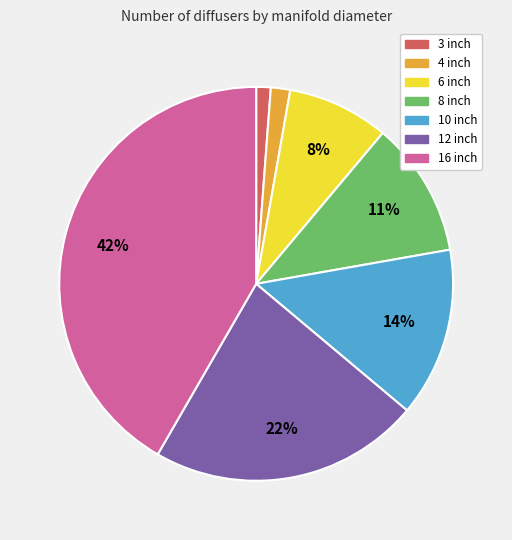

To the nearest percent, what portion does 16 inch represent?

42%